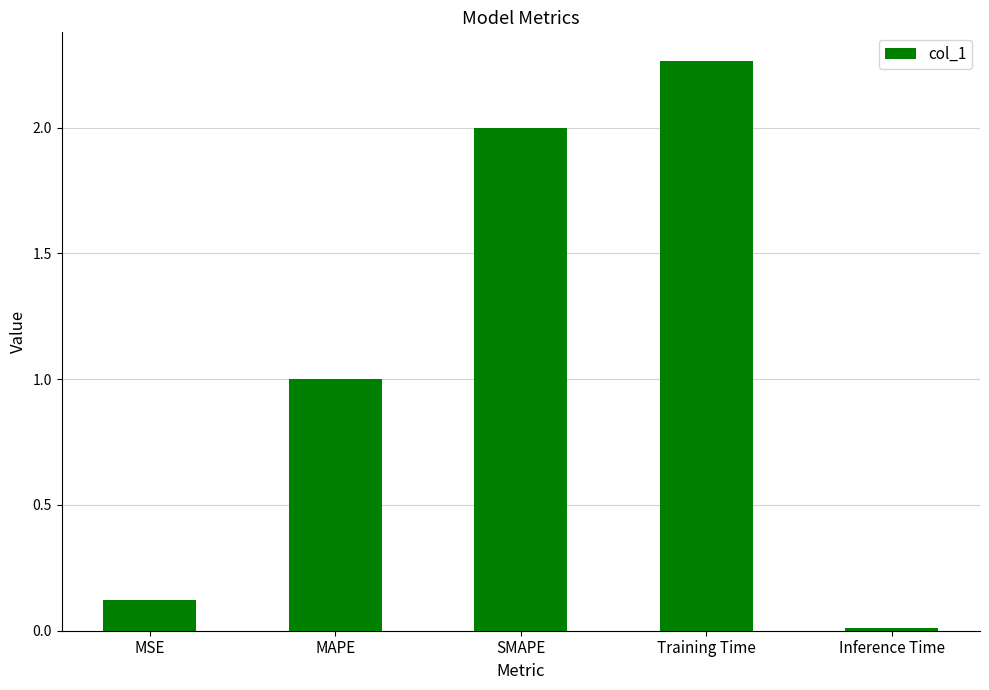

Is it true that the value at Training Time is 3.1?

False